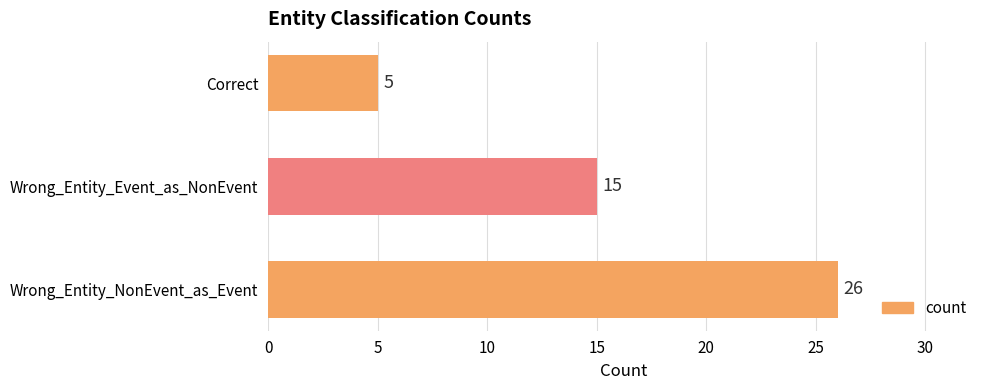

How many distinct data groups are displayed?

1